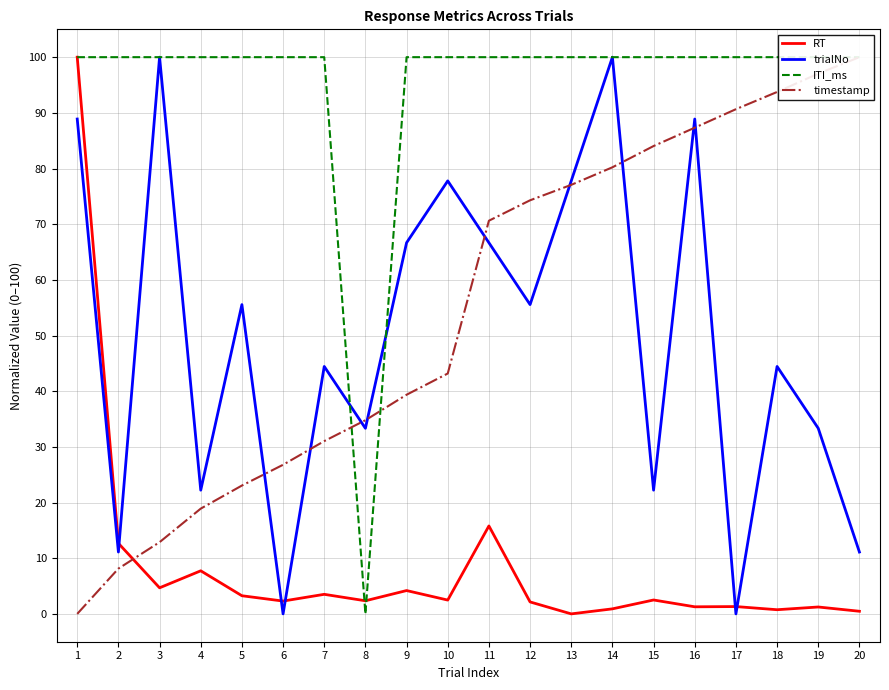

Reading left to right, transcribe all the data shown in this chart.

RT: 1=100.0	2=12.7	3=4.7	4=7.7	5=3.3	6=2.3	7=3.5	8=2.4	9=4.2	10=2.5	11=15.8	12=2.1	13=0.0	14=0.9	15=2.5	16=1.3	17=1.3	18=0.7	19=1.2	20=0.5
trialNo: 1=88.9	2=11.1	3=100.0	4=22.2	5=55.6	6=0.0	7=44.4	8=33.3	9=66.7	10=77.8	11=66.7	12=55.6	13=77.8	14=100.0	15=22.2	16=88.9	17=0.0	18=44.4	19=33.3	20=11.1
ITI_ms: 1=100.0	2=100.0	3=100.0	4=100.0	5=100.0	6=100.0	7=100.0	8=0.0	9=100.0	10=100.0	11=100.0	12=100.0	13=100.0	14=100.0	15=100.0	16=100.0	17=100.0	18=100.0	19=100.0	20=100.0
timestamp: 1=0.0	2=8.1	3=12.9	4=18.9	5=23.1	6=26.8	7=31.0	8=34.8	9=39.4	10=43.2	11=70.6	12=74.3	13=77.1	14=80.2	15=84.0	16=87.3	17=90.7	18=93.7	19=97.0	20=100.0